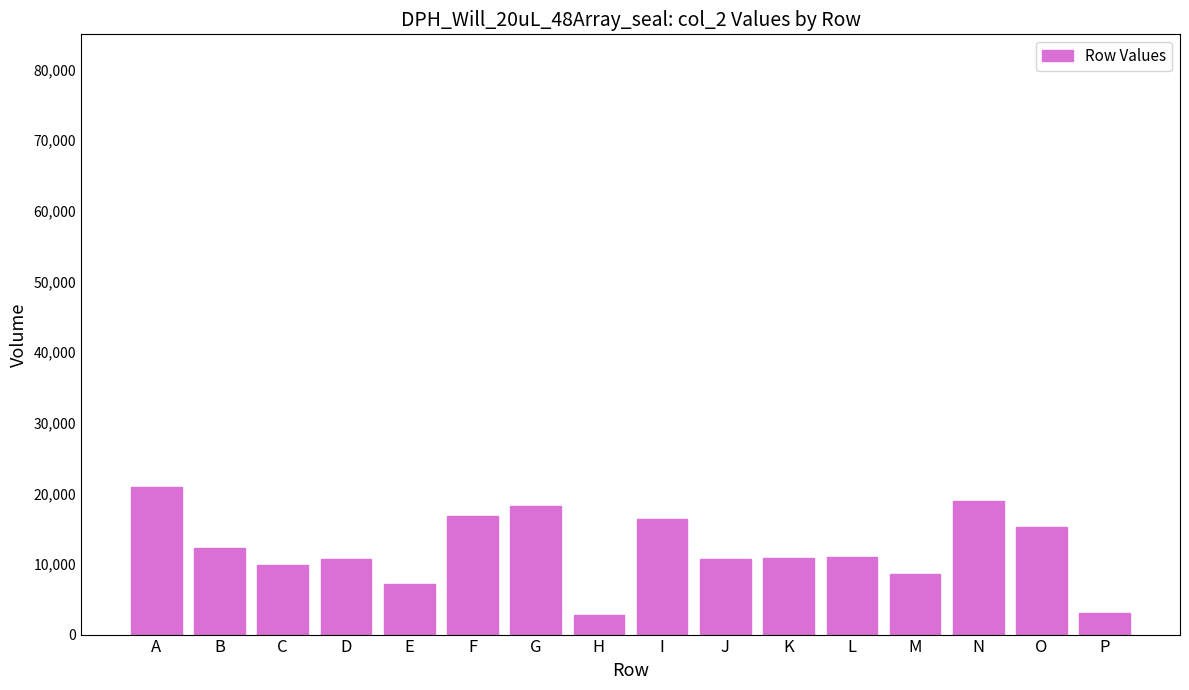

What is the value of the 9th bar from the left?

16299